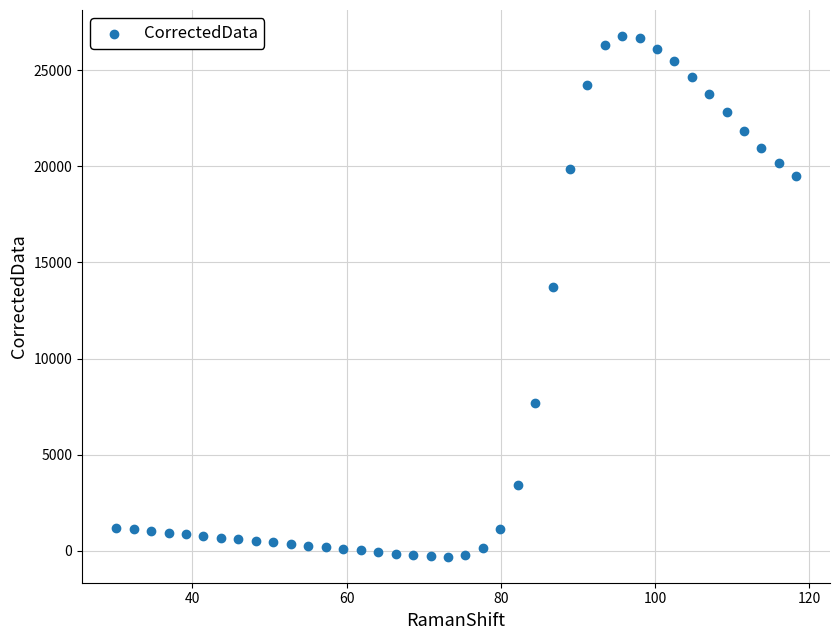

What is the range of Y values (max minus min)?

27102.7